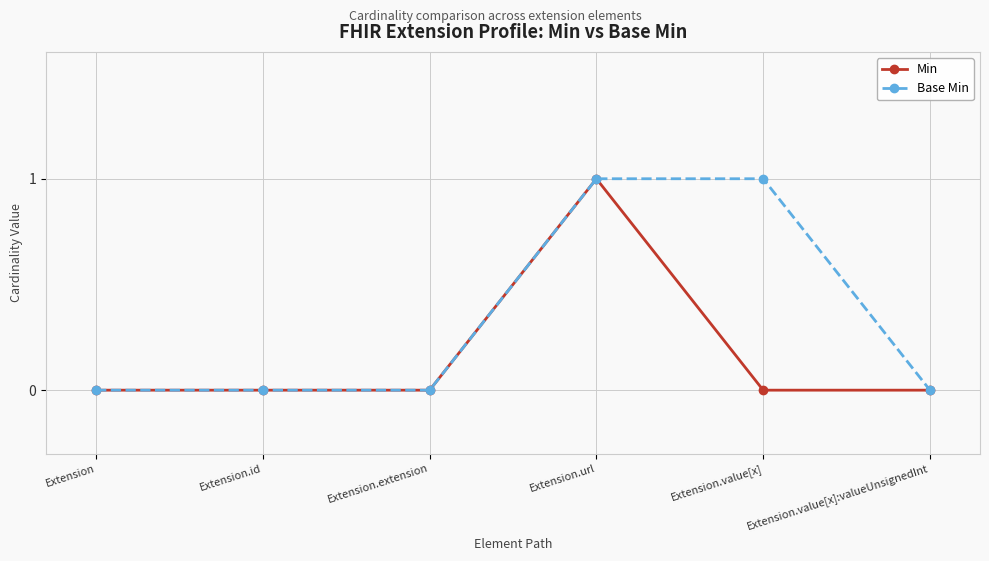

What position from the left is Extension.id?

2